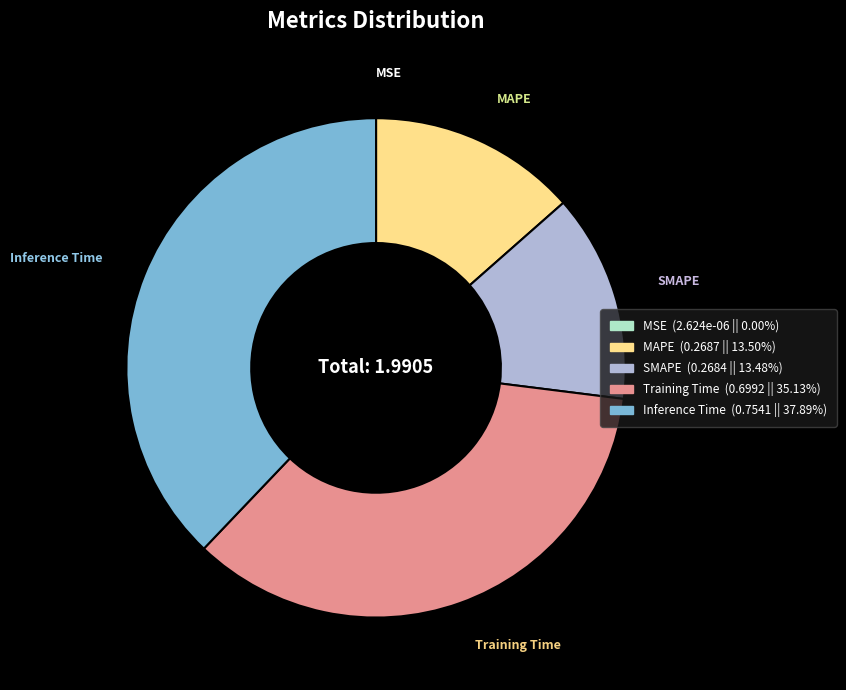

Which category has the biggest portion of the pie?

Inference Time